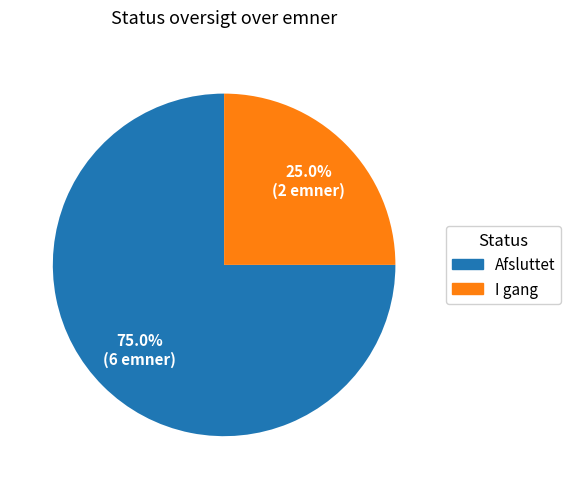

True or false: I gang accounts for 13% of the total.

False